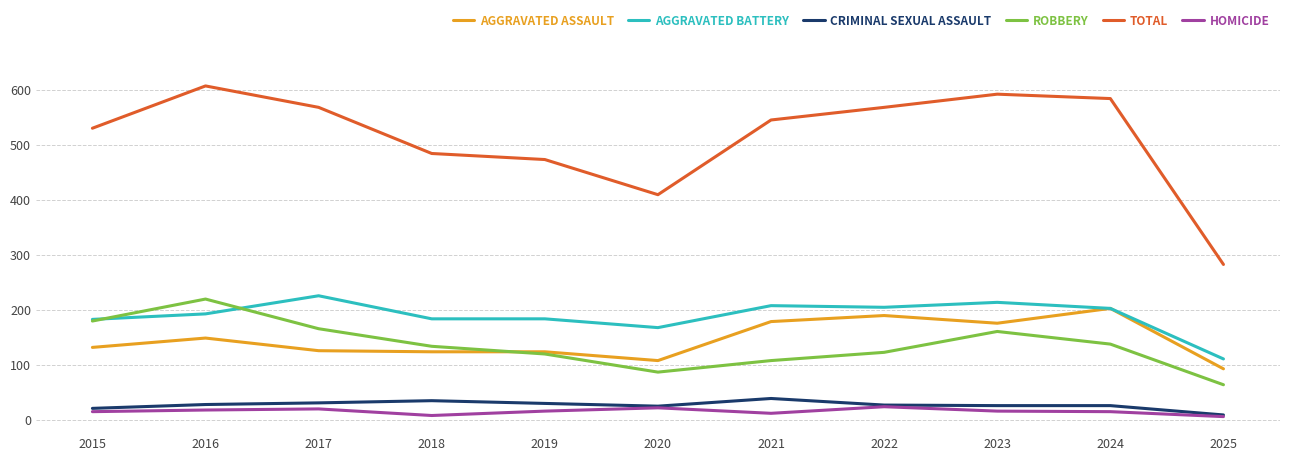

What is the total value across all series at 2017?

1138